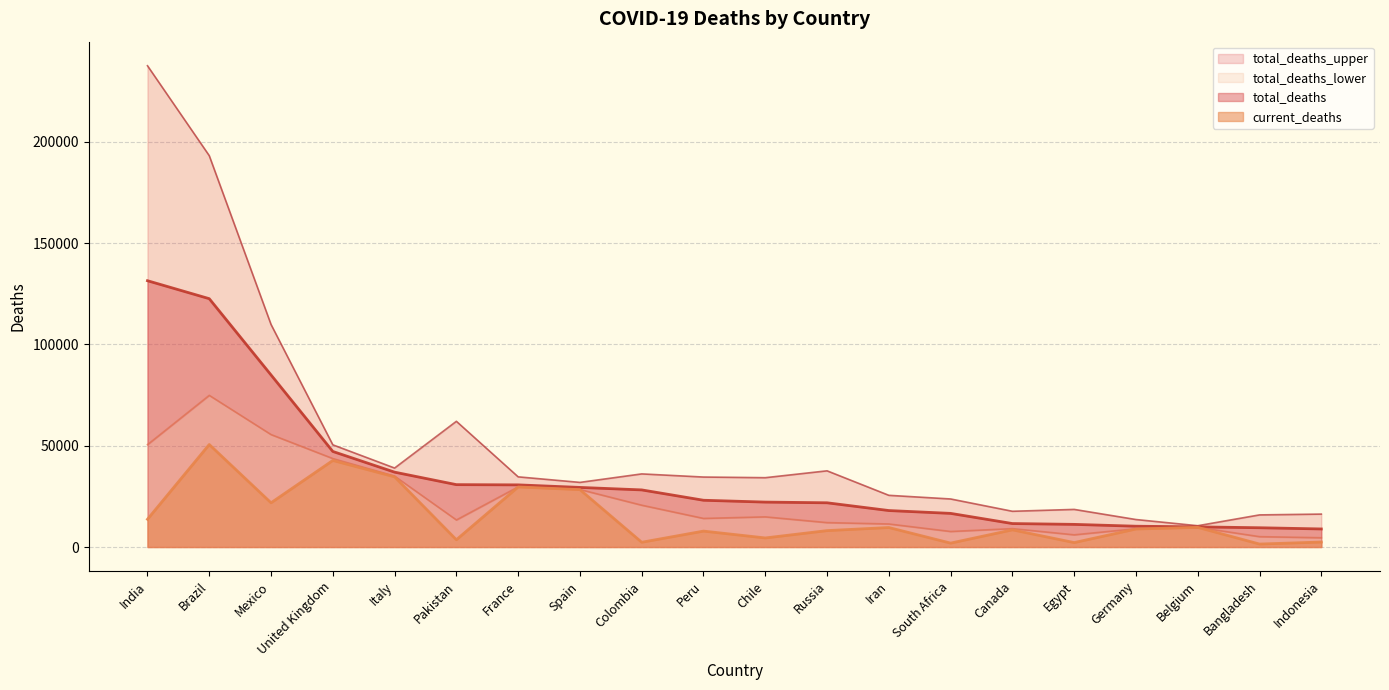

How many data points in total_deaths_lower are above 14121?

9